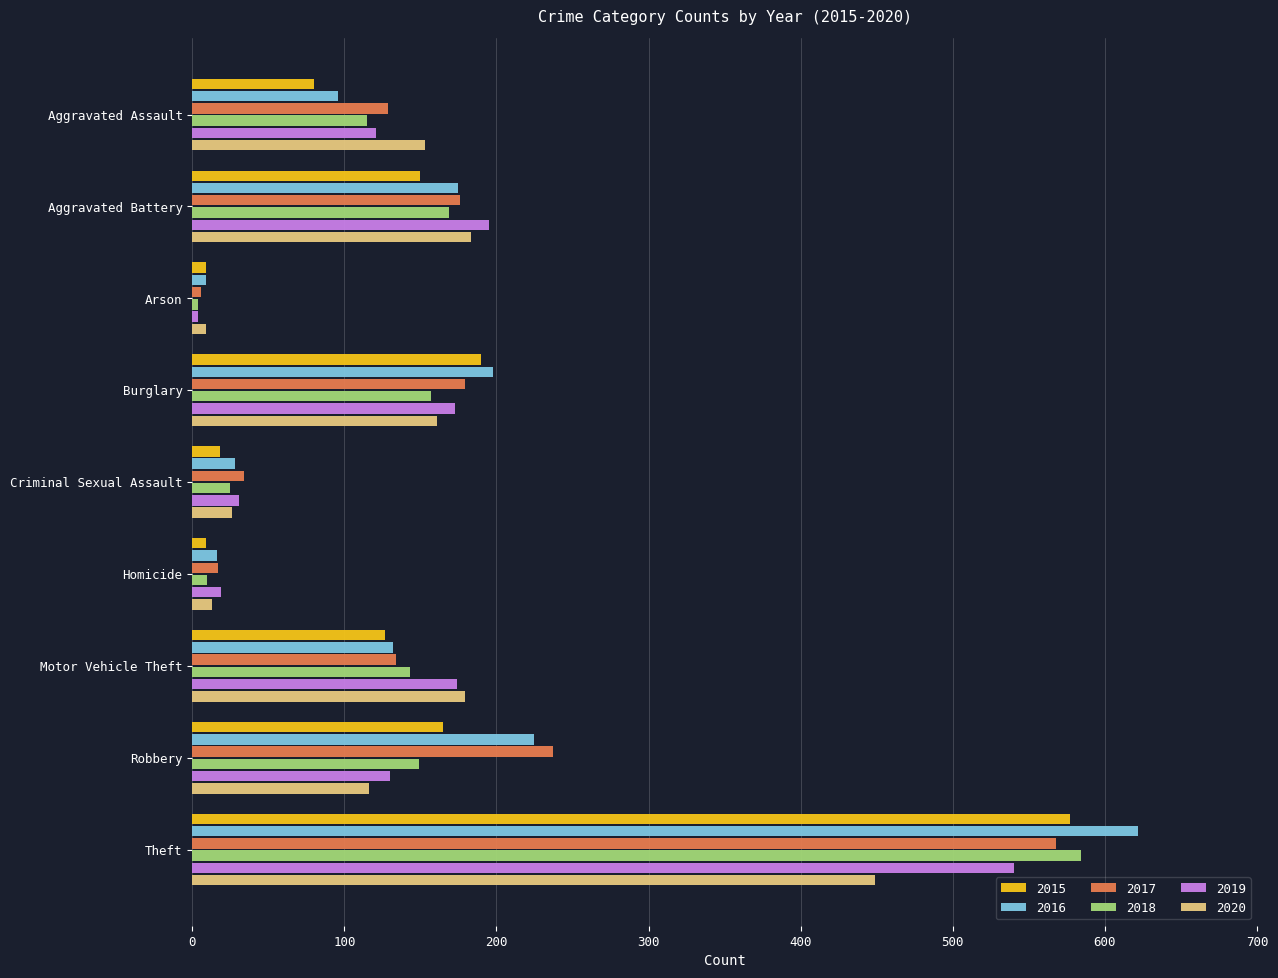

At which category is the sum across all series the highest?

Theft